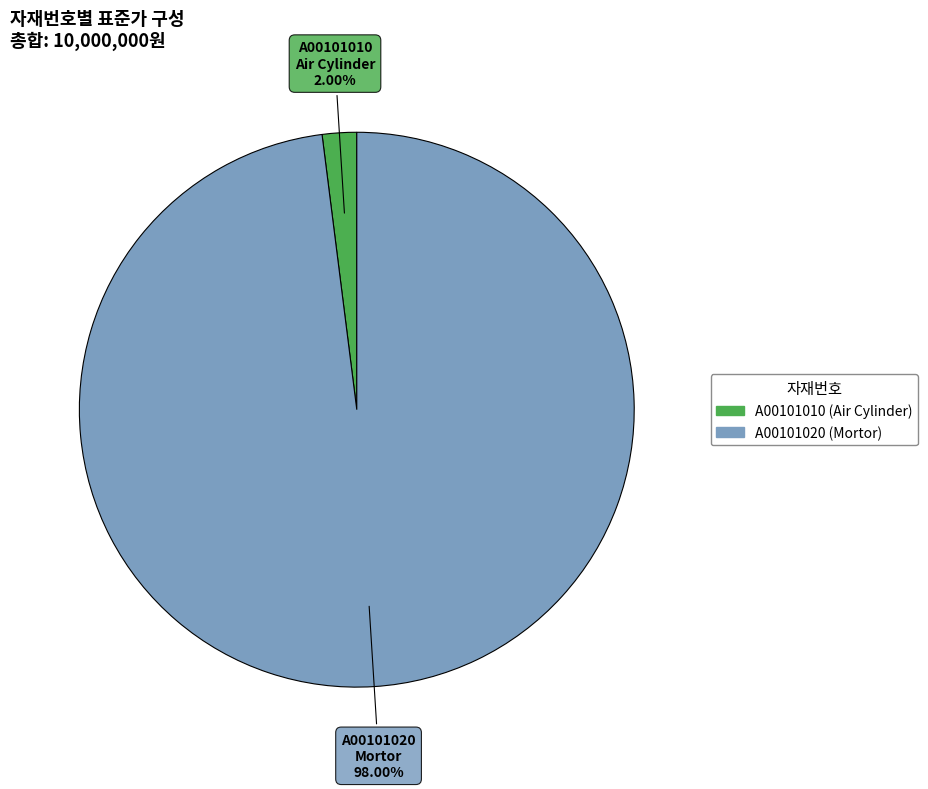

How many segments does this pie chart have?

2